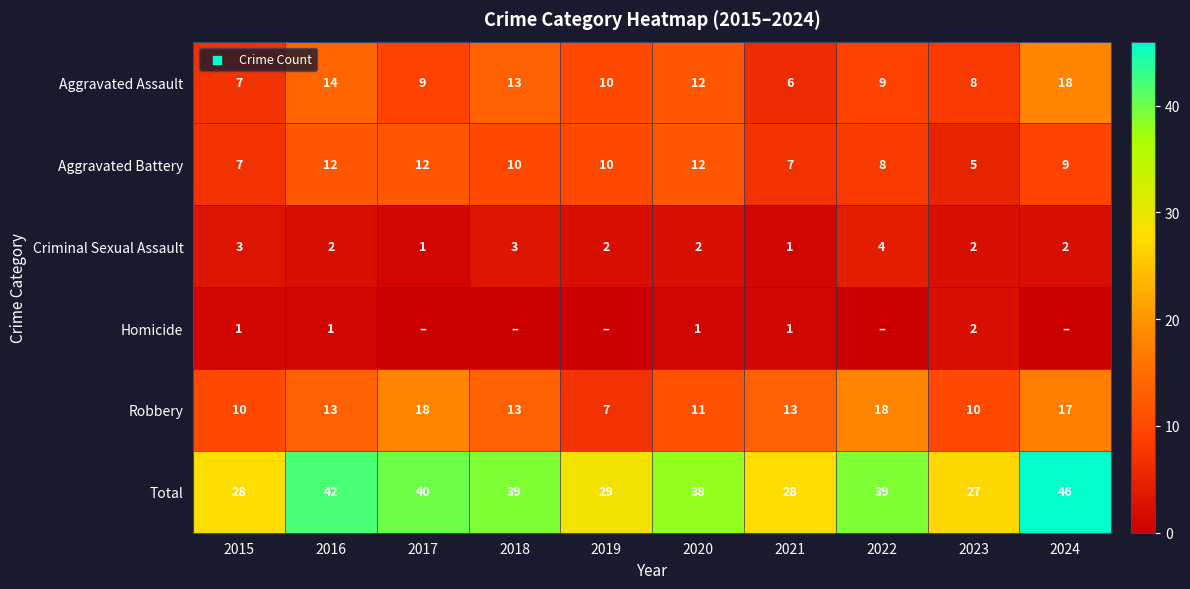

Is the value of Total at 2023 greater than the value of Criminal Sexual Assault at 2022?

Yes